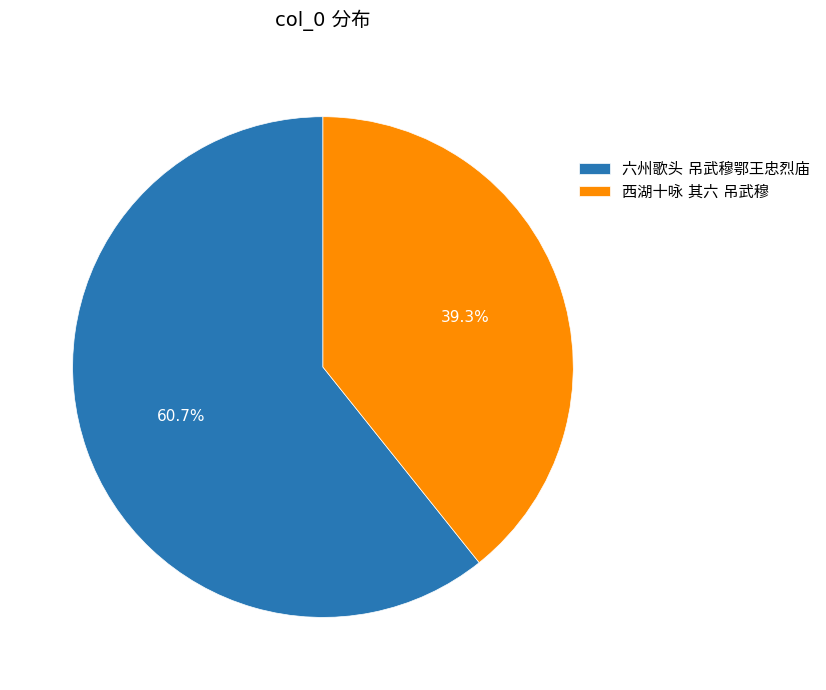

Rank the categories by value from highest to lowest.

六州歌头 吊武穆鄂王忠烈庙, 西湖十咏 其六 吊武穆